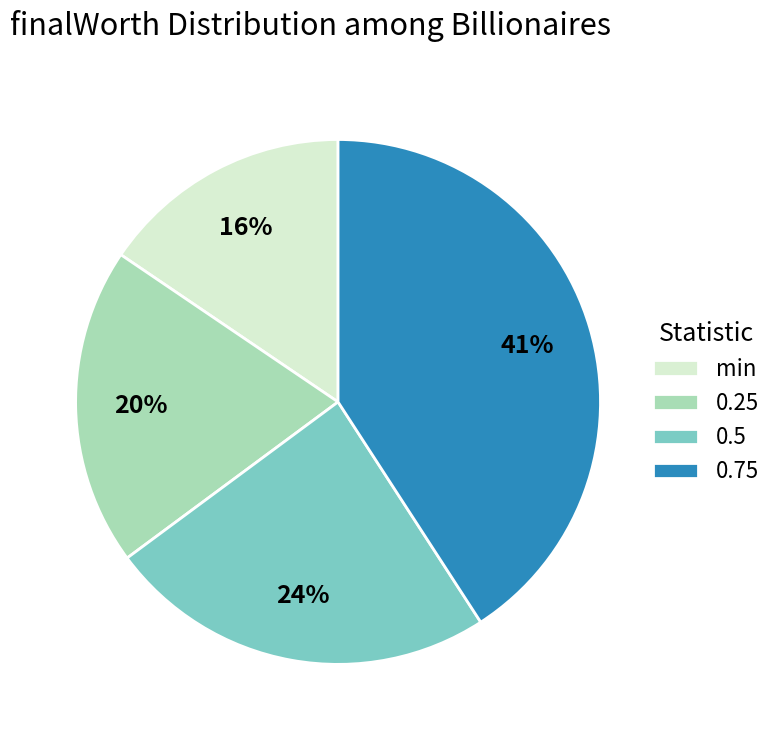

Is it true that 0.5 is 24% of the pie?

True